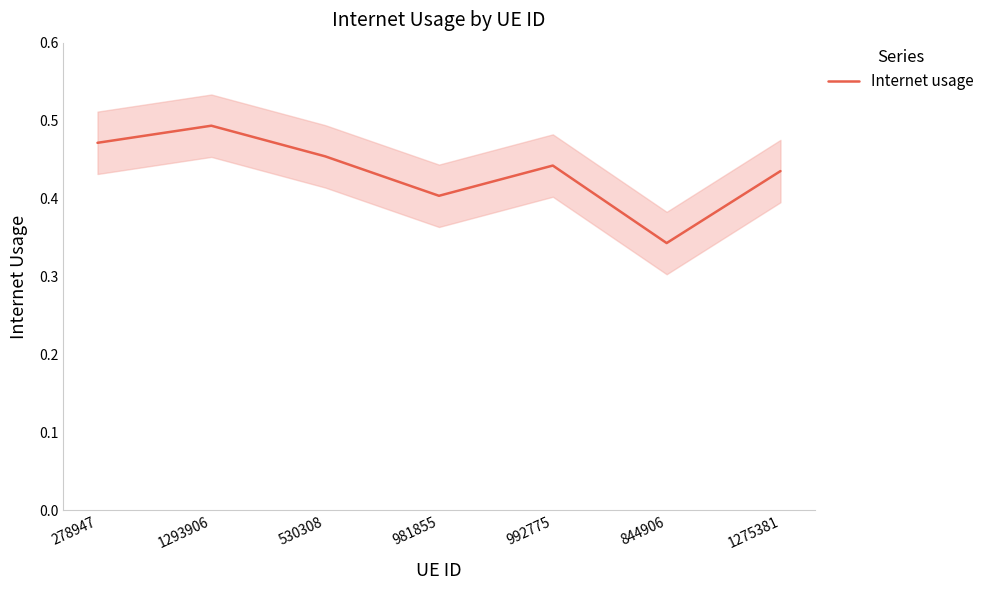

Reading left to right, list all the values displayed in this chart.

278947=0.5	1293906=0.5	530308=0.5	981855=0.4	992775=0.4	844906=0.3	1275381=0.4